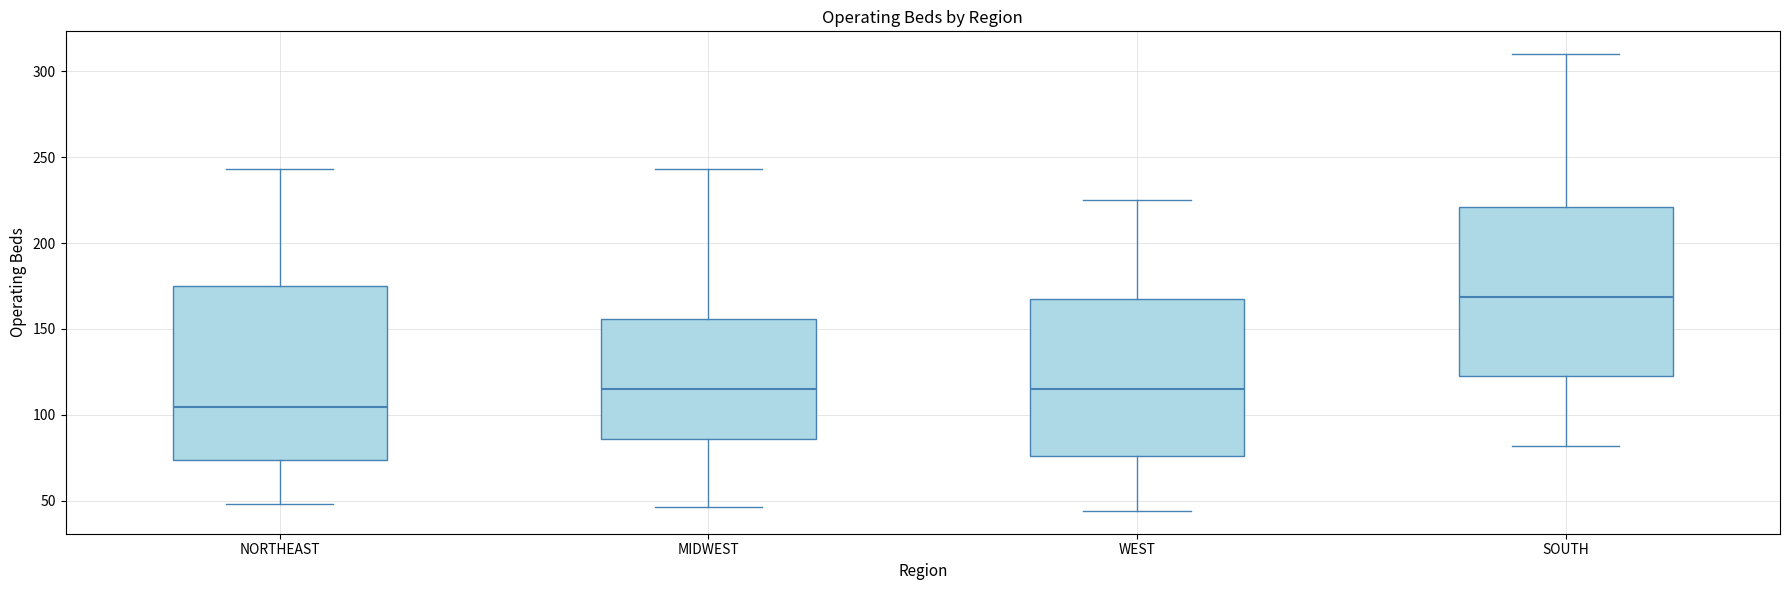

Reading left to right, read every box against the y-axis: the position of its median line, the range the box covers, and the ends of its whiskers. The values are not printed on the chart, so give them approximately, as read against the axis.

NORTHEAST: median 105, box 75 to 175, whiskers 50 to 245
MIDWEST: median 115, box 85 to 155, whiskers 45 to 245
WEST: median 115, box 75 to 165, whiskers 45 to 225
SOUTH: median 170, box 125 to 220, whiskers 80 to 310